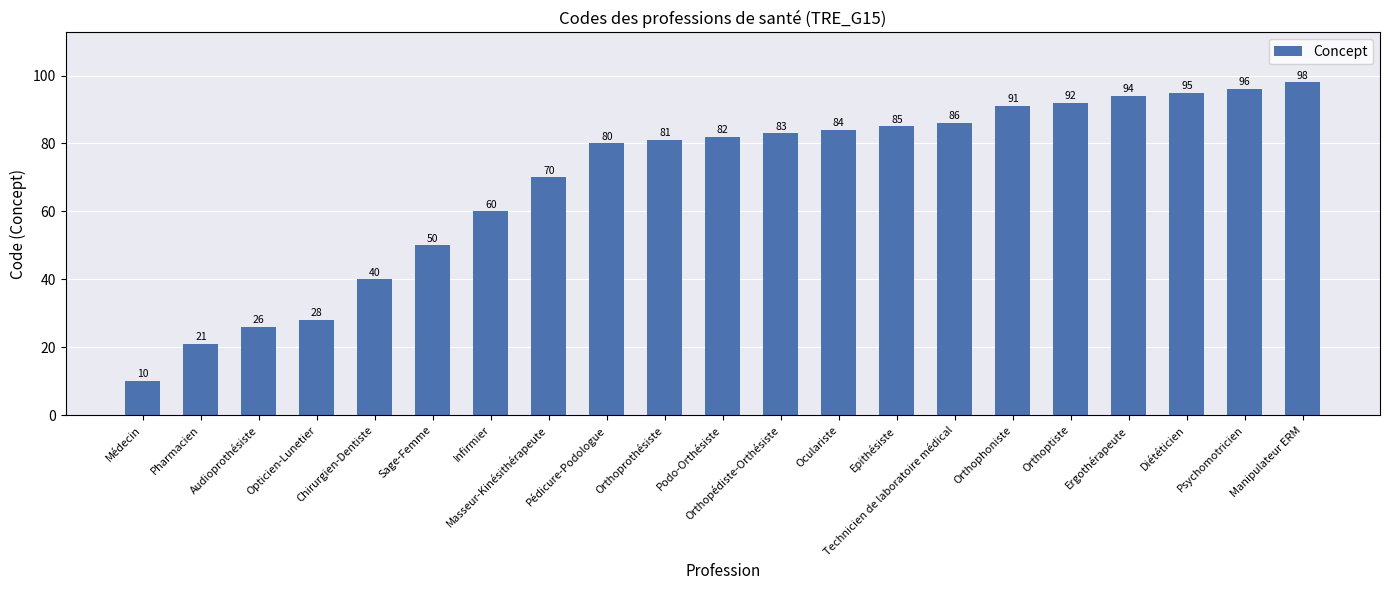

What is the label of the 9th bar from the left?

Pédicure-Podologue